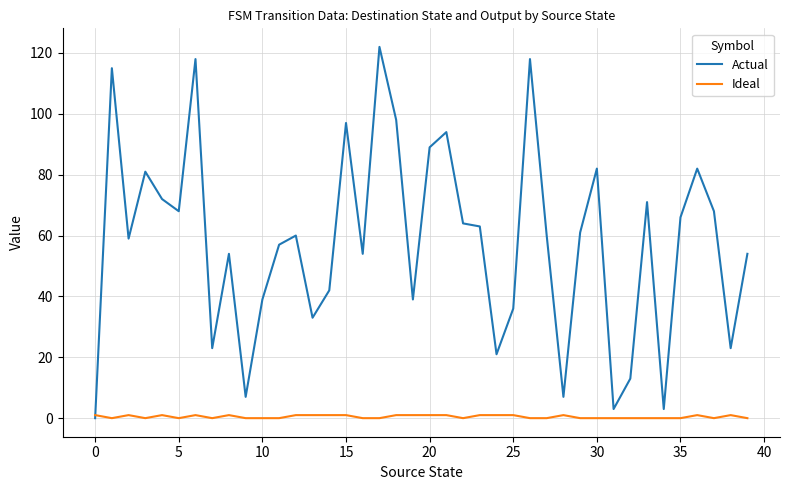

List the series in order of their peak value, lowest first.

Ideal, Actual